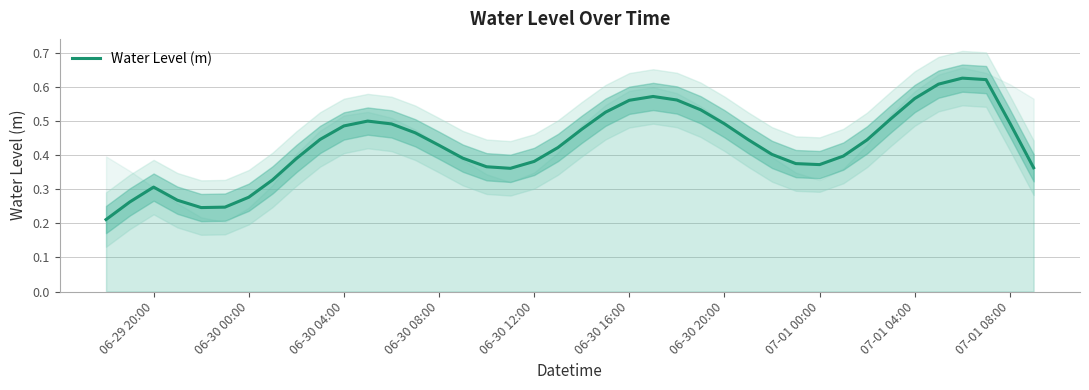

How many points are higher than both their immediate neighbors (excluding endpoints)?

4